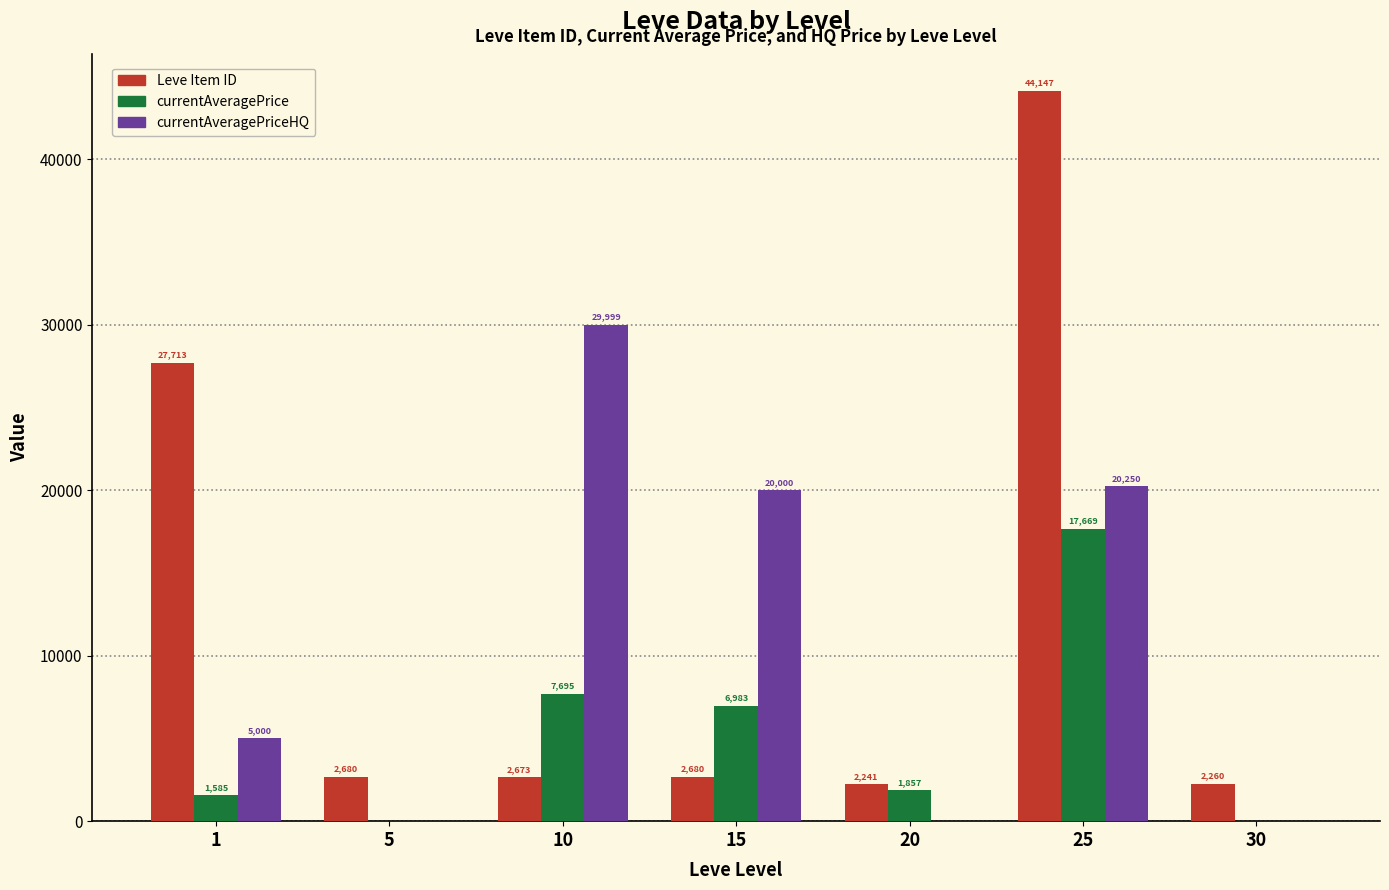

How many values in currentAveragePrice are above zero?

5